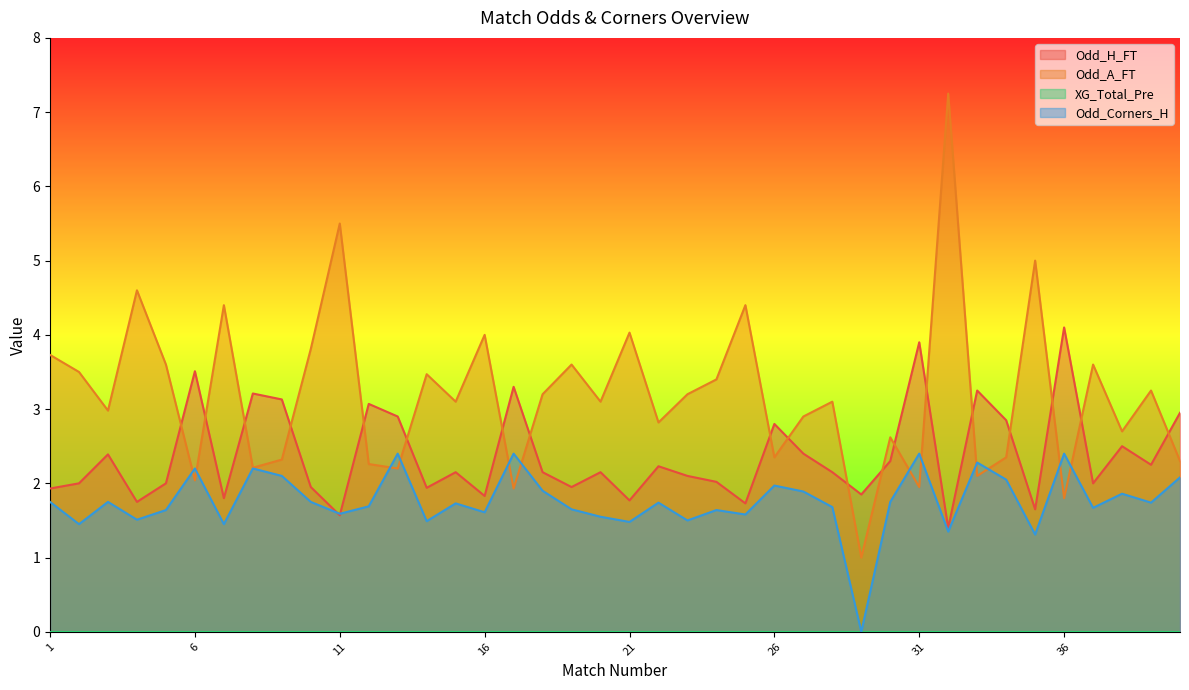

Where does the Odd_A_FT series first go above 3?

1